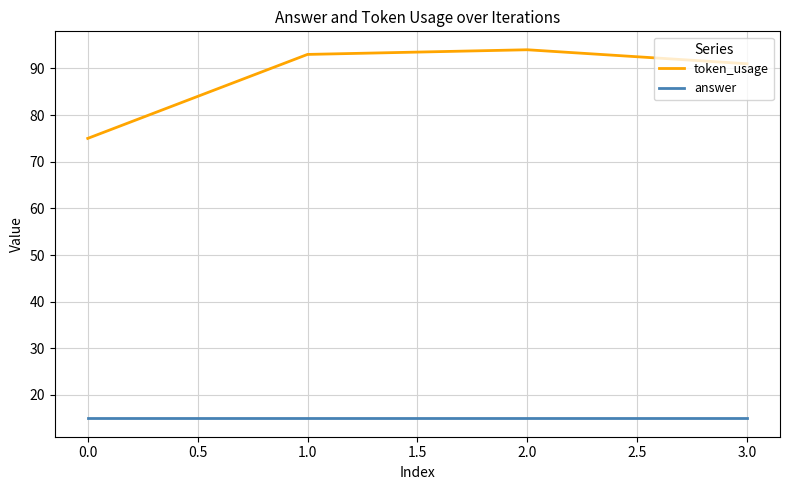

What is the sum of all token_usage values?

353